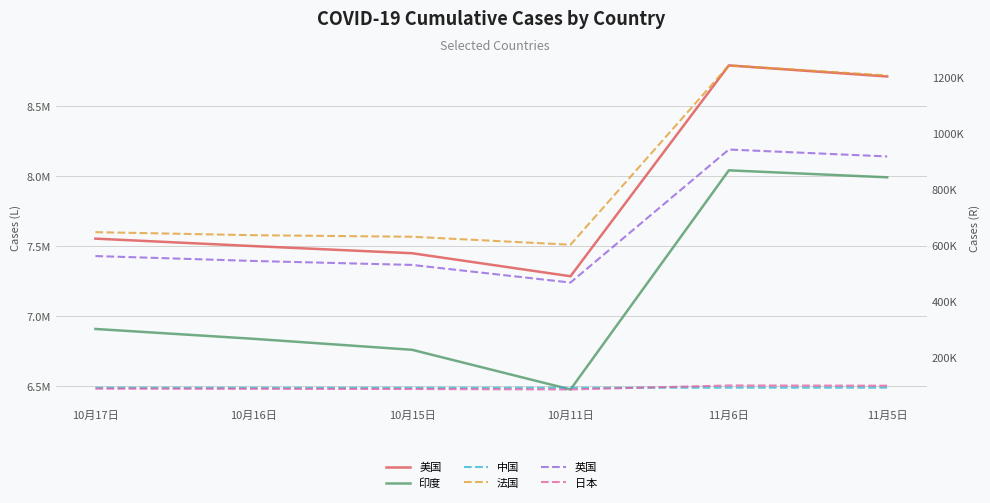

How many values in the 美国 series are below 7551918?

3